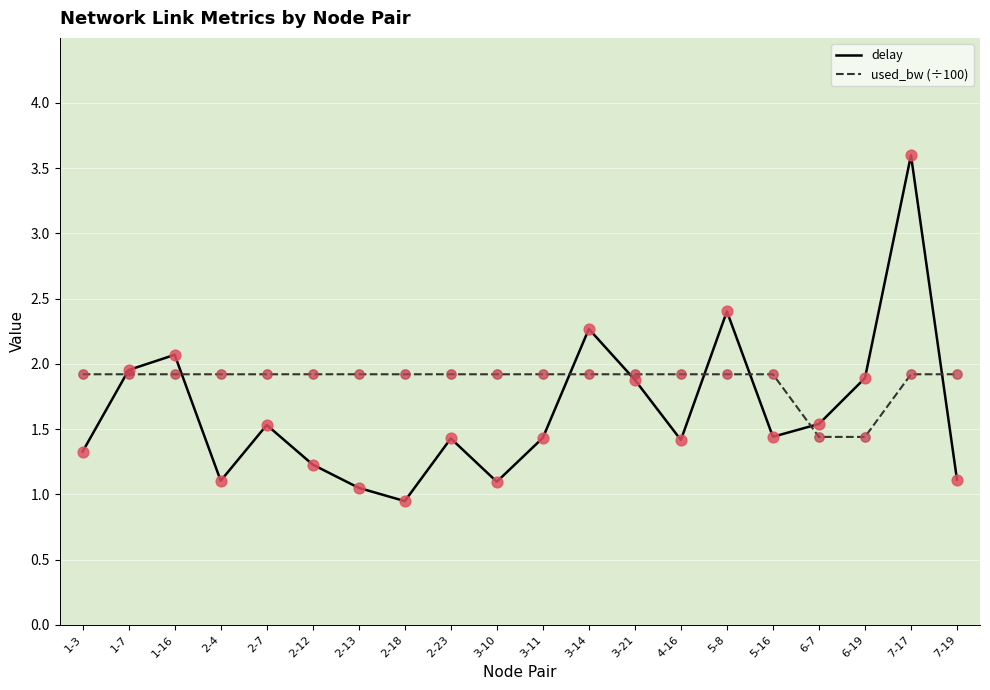

What are all the series names shown in the legend?

delay, used_bw (÷100)